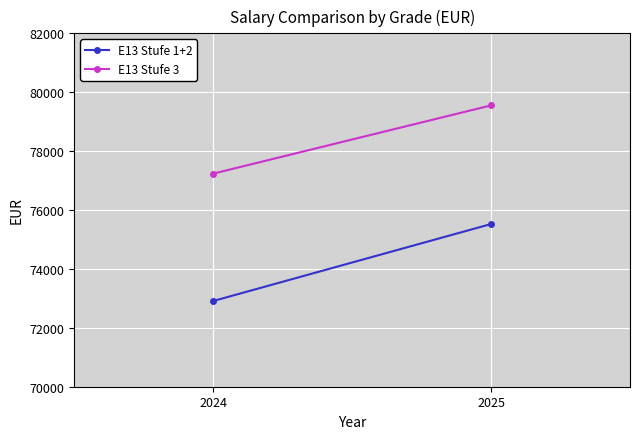

How many data points does each series have?

2